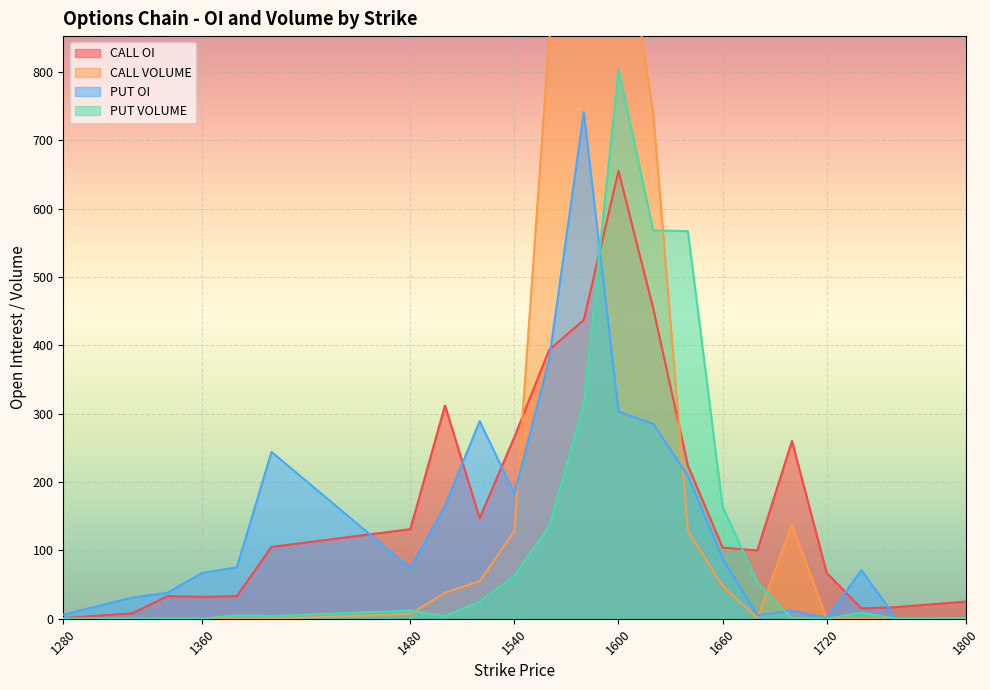

How many interior local peaks does the PUT VOLUME series have?

4